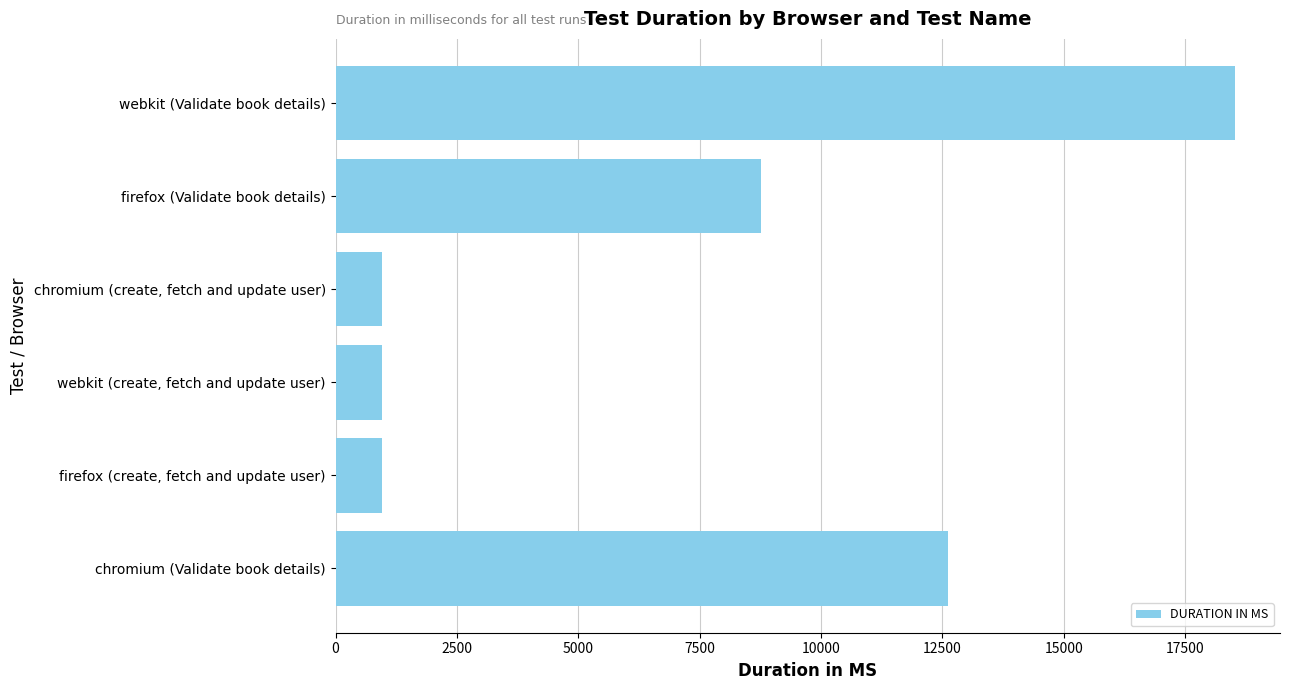

What is the minimum value shown in the chart?

949